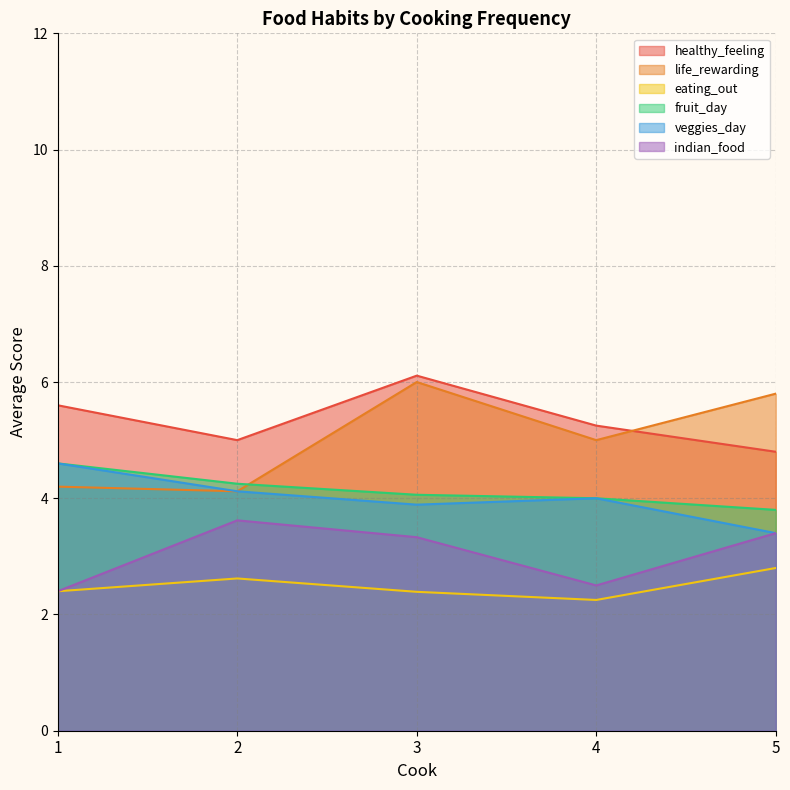

True or false: fruit_day has a value of 2.5 at 1.

False